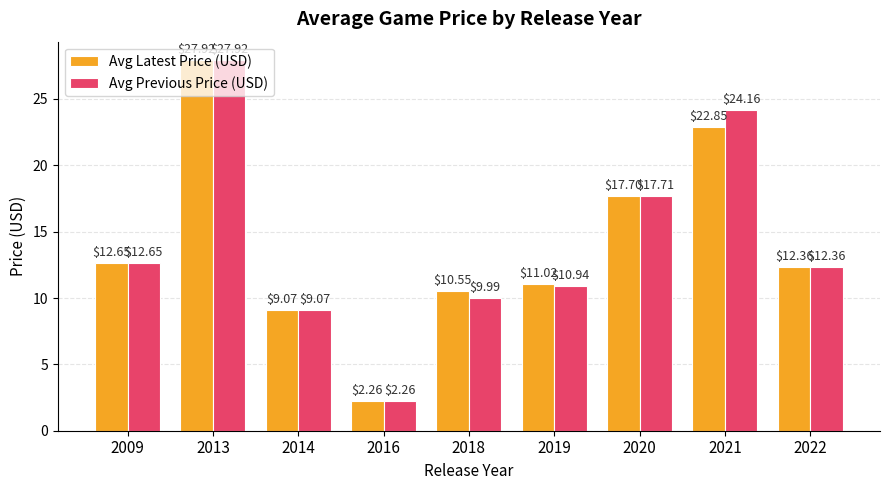

At which category is the sum across all series the highest?

2013